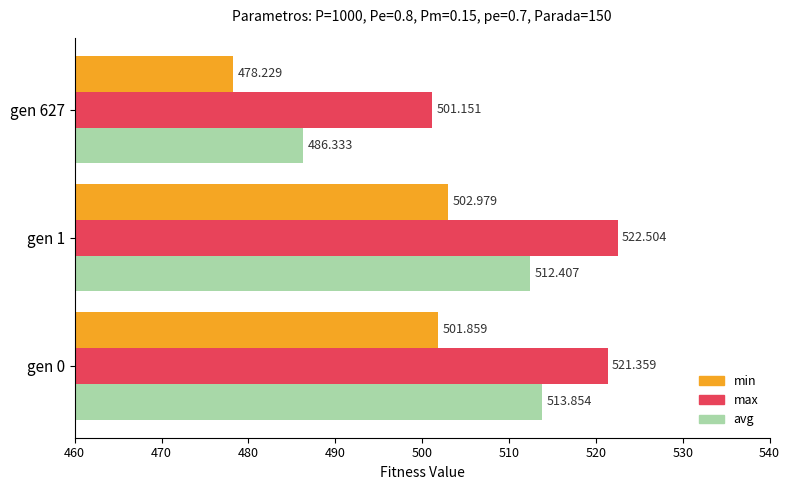

Rank the series at gen 1 from highest to lowest value.

max, avg, min